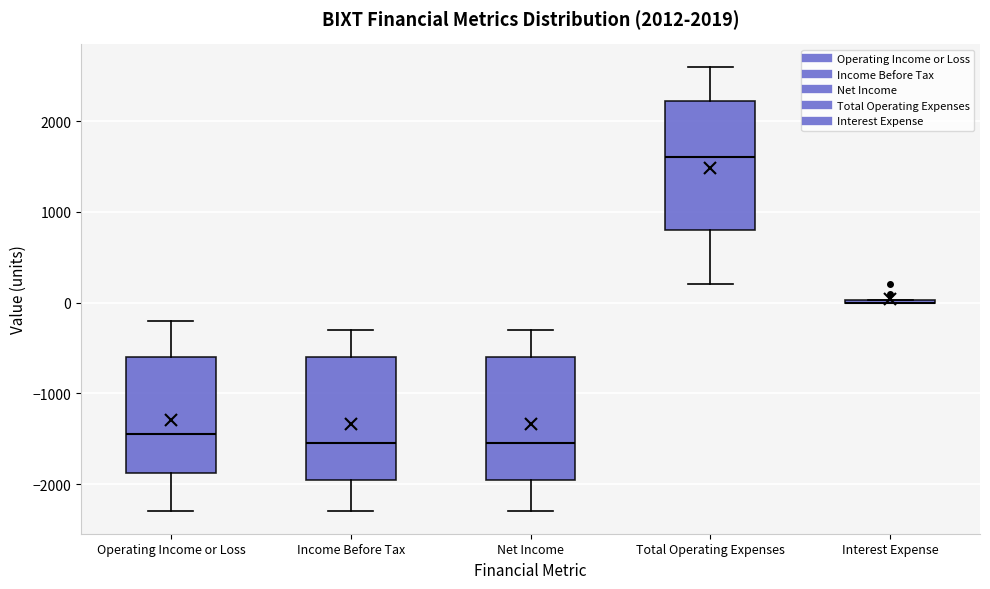

Reading left to right, read every box against the y-axis: the position of its median line, the range the box covers, and the ends of its whiskers. The values are not printed on the chart, so give them approximately, as read against the axis.

Operating Income or Loss: median -1400, box -1900 to -600, whiskers -2300 to -200
Income Before Tax: median -1500, box -1900 to -600, whiskers -2300 to -300
Net Income: median -1500, box -1900 to -600, whiskers -2300 to -300
Total Operating Expenses: median 1600, box 800 to 2200, whiskers 200 to 2600
Interest Expense: box collapsed to a line at 0, whiskers 0 to 0